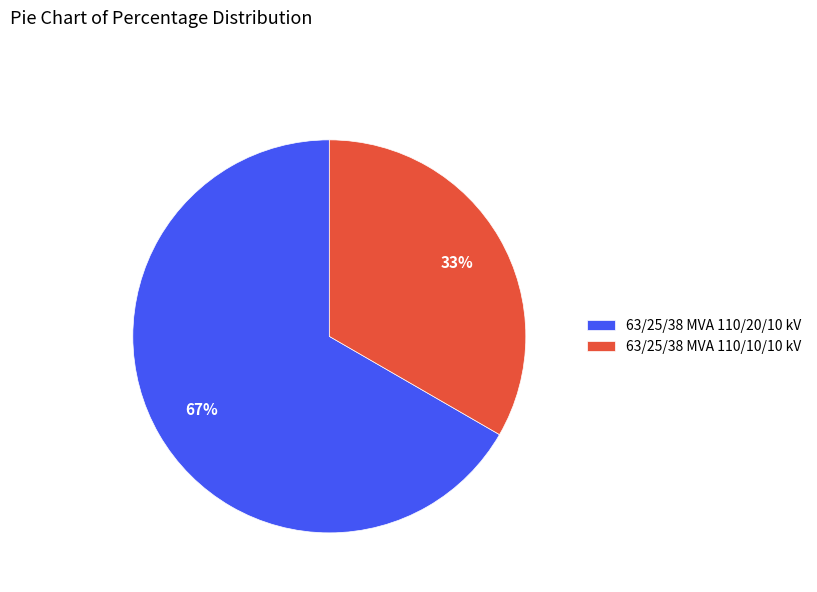

Does 63/25/38 MVA 110/10/10 kV account for over 50% of the chart?

No